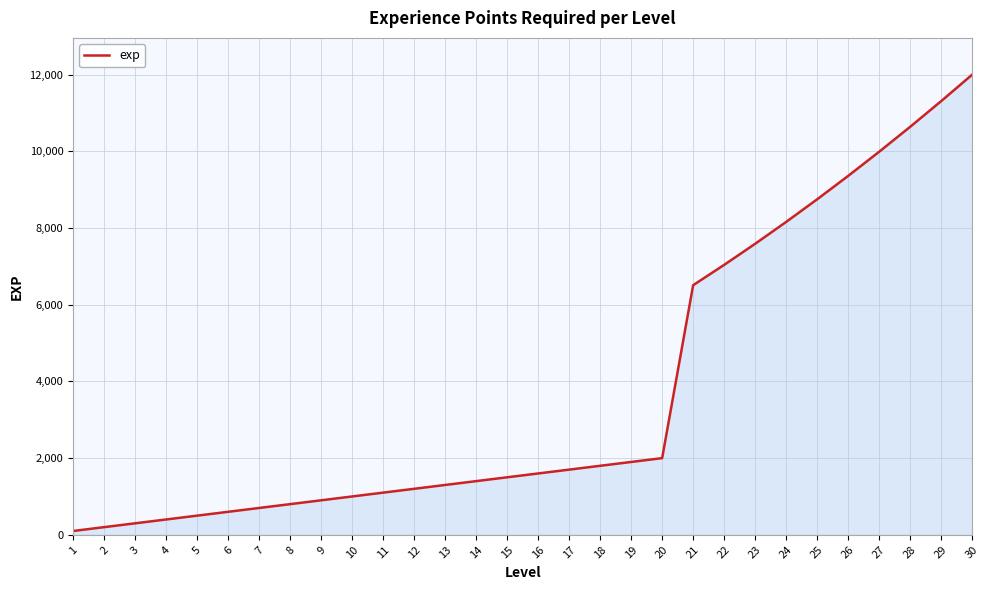

Reading left to right, list all the values displayed in this chart.

100	200	300	400	500	600	700	800	900	1000	1100	1200	1300	1400	1500	1600	1700	1800	1900	2000	6510	7040	7590	8160	8750	9360	9990	10640	11310	12000